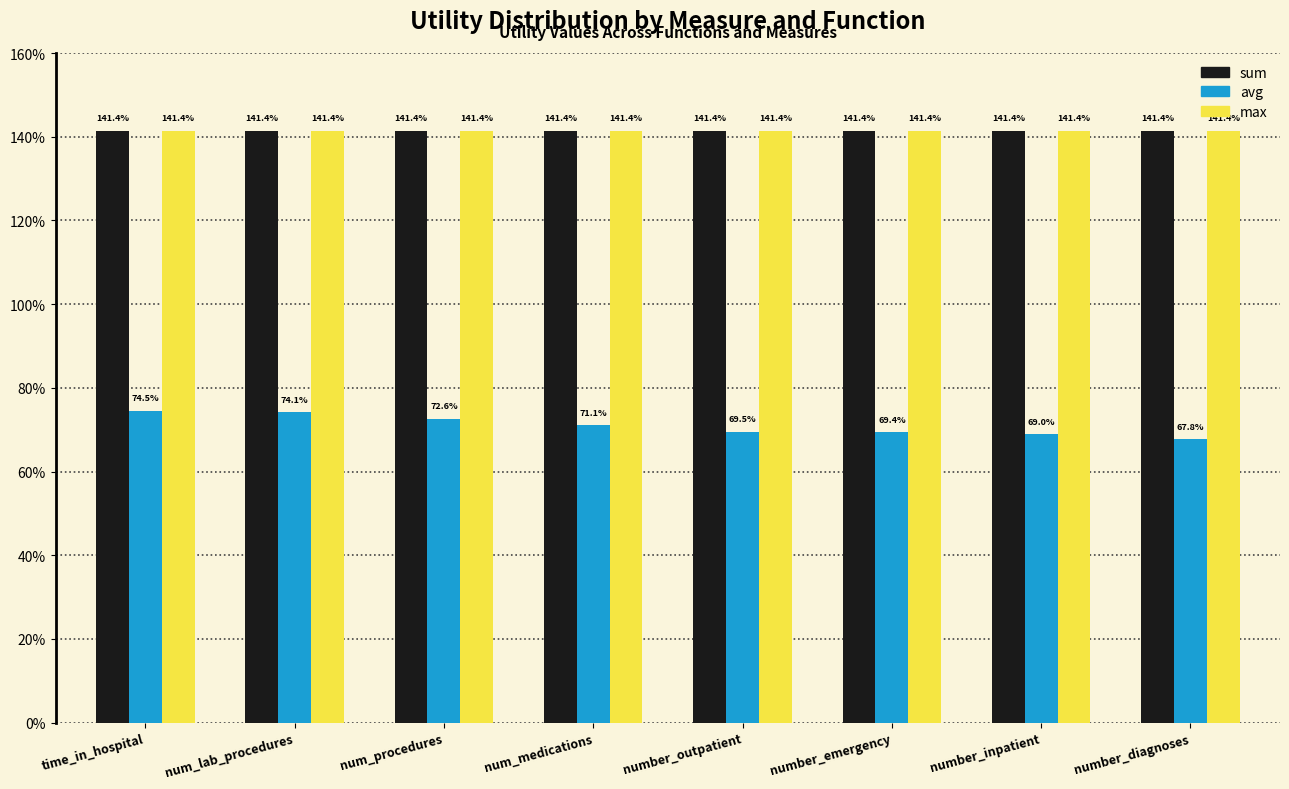

What are all the series names shown in the legend?

sum, avg, max